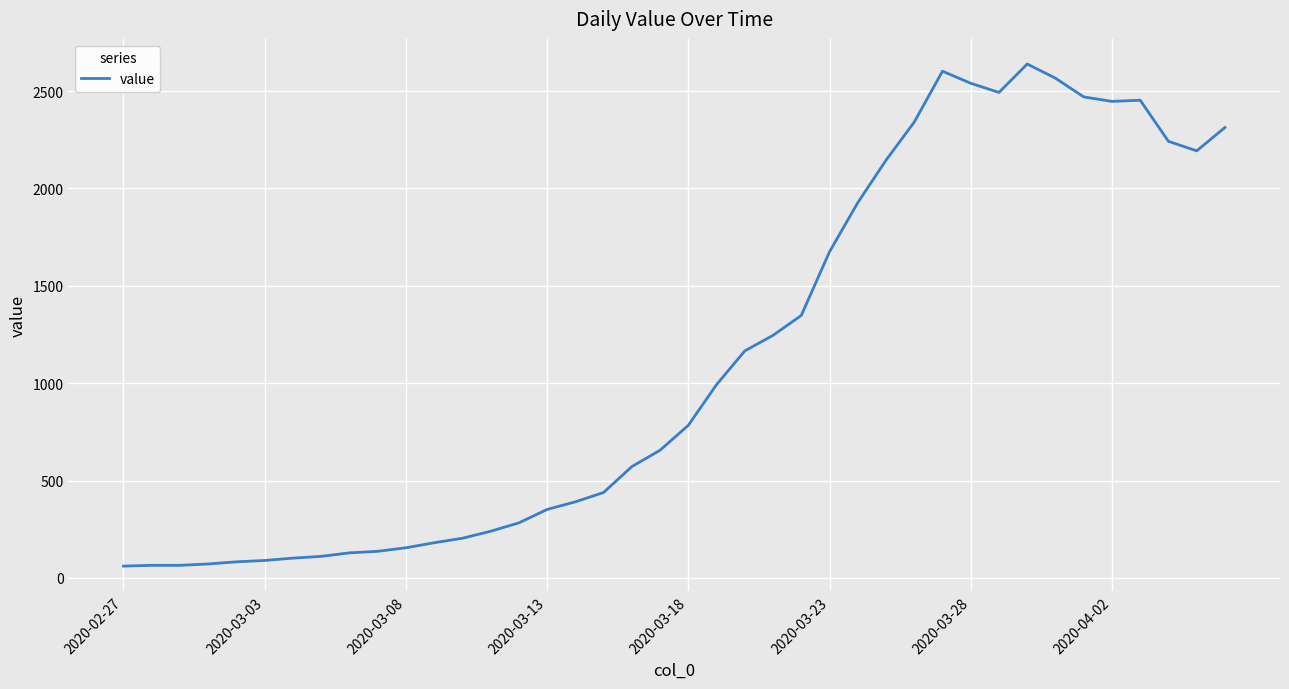

What is the smallest value displayed?

61